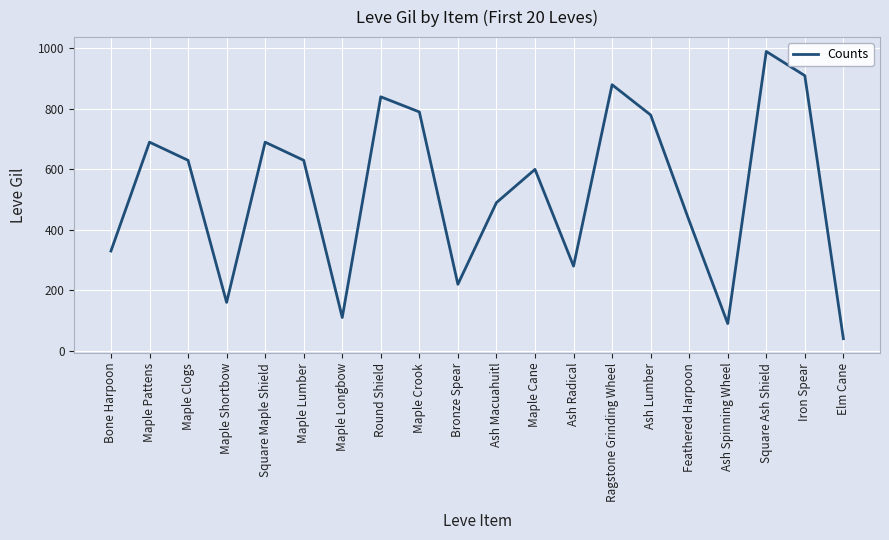

Reading left to right, what are all the values shown in this chart?

330	690	630	160	690	630	110	840	790	220	490	600	280	880	780	430	90	990	910	40